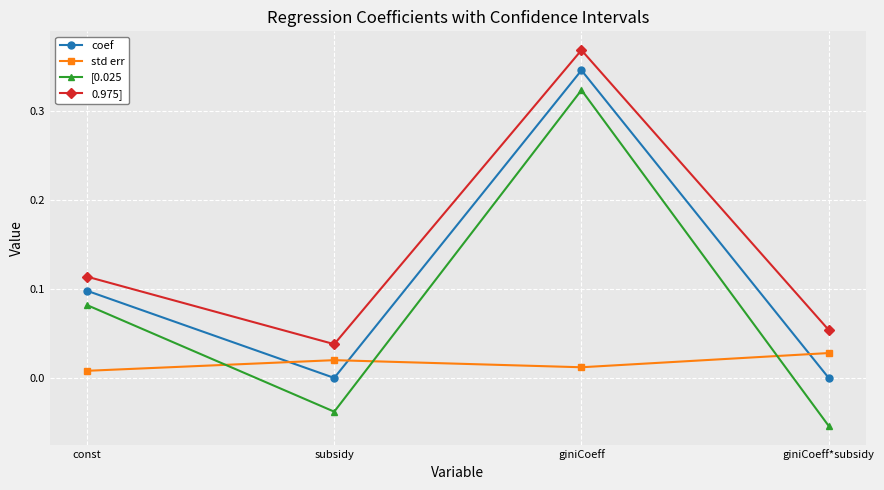

After their last crossing, which series has the higher values: [0.025 or std err?

std err